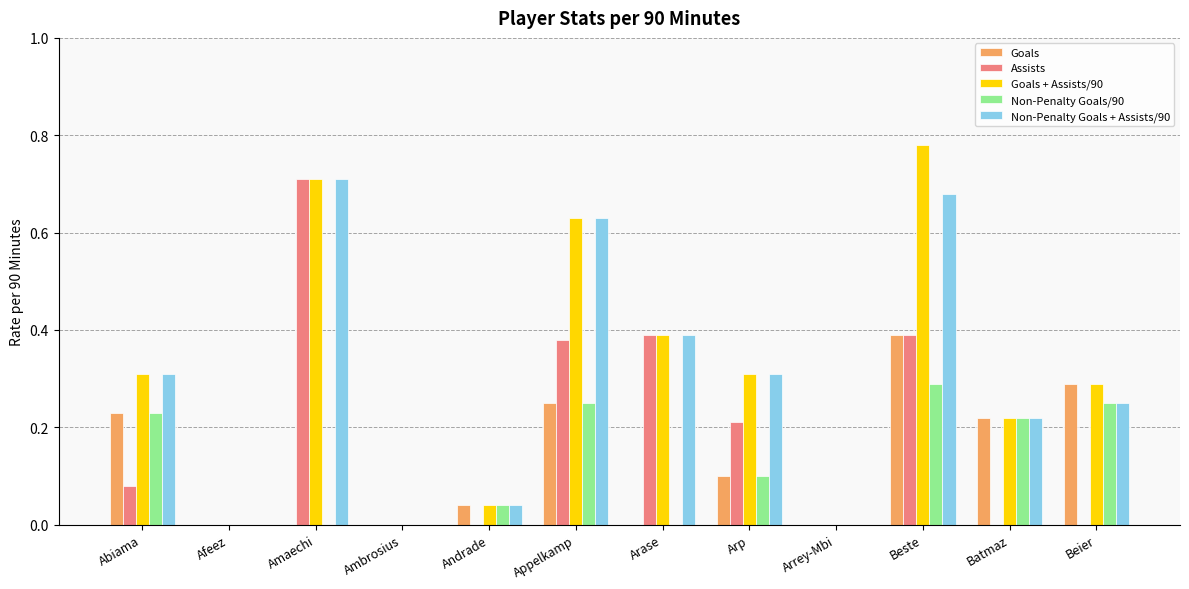

At which label does Goals + Assists/90 reach its peak?

Beste